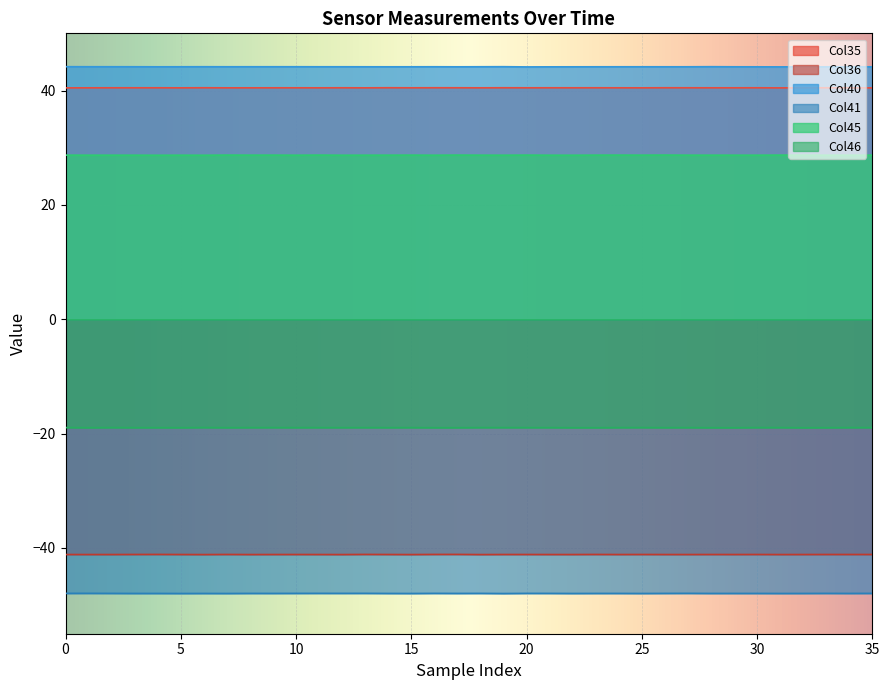

True or false: Col36 and Col41 intersect in this chart.

False